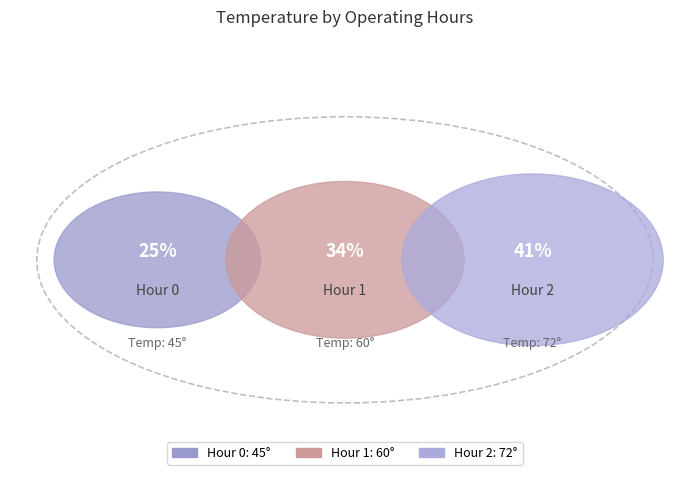

What percentage is NOT represented by 0?

74.6%